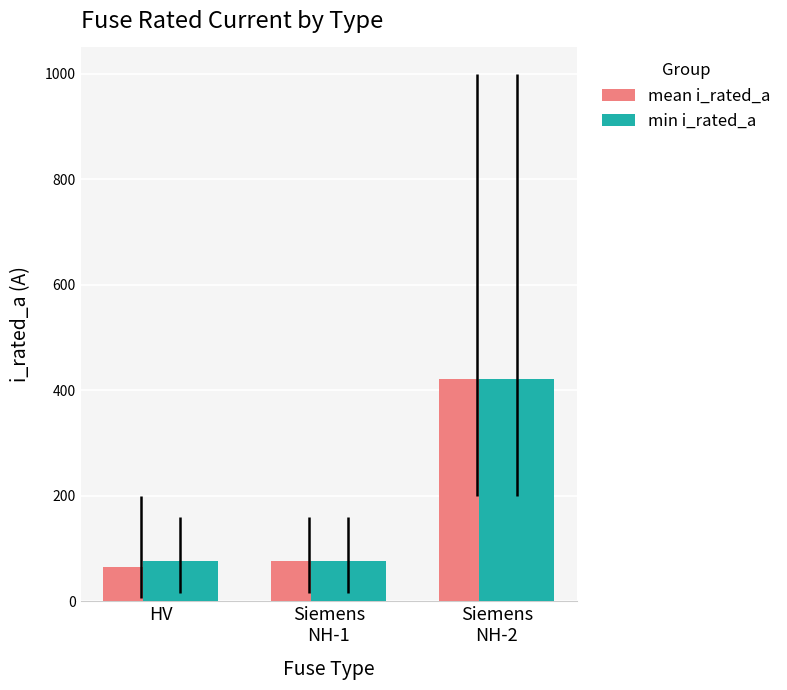

Which series has the largest range (max minus min)?

mean i_rated_a